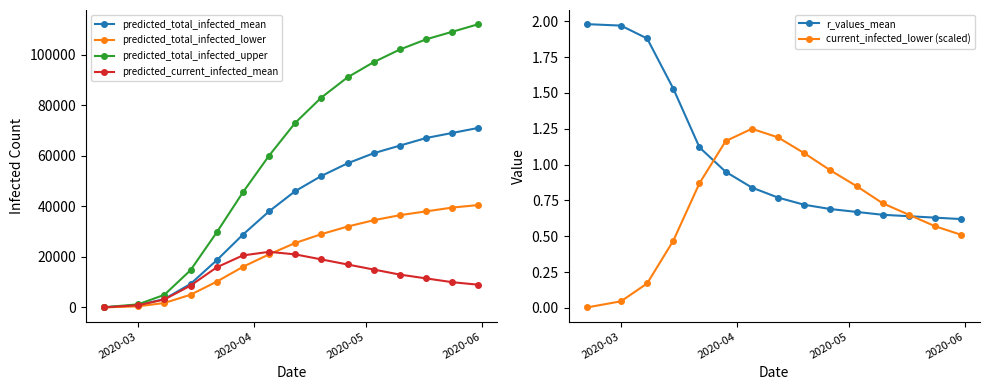

Does the chart have visible grid lines?

No